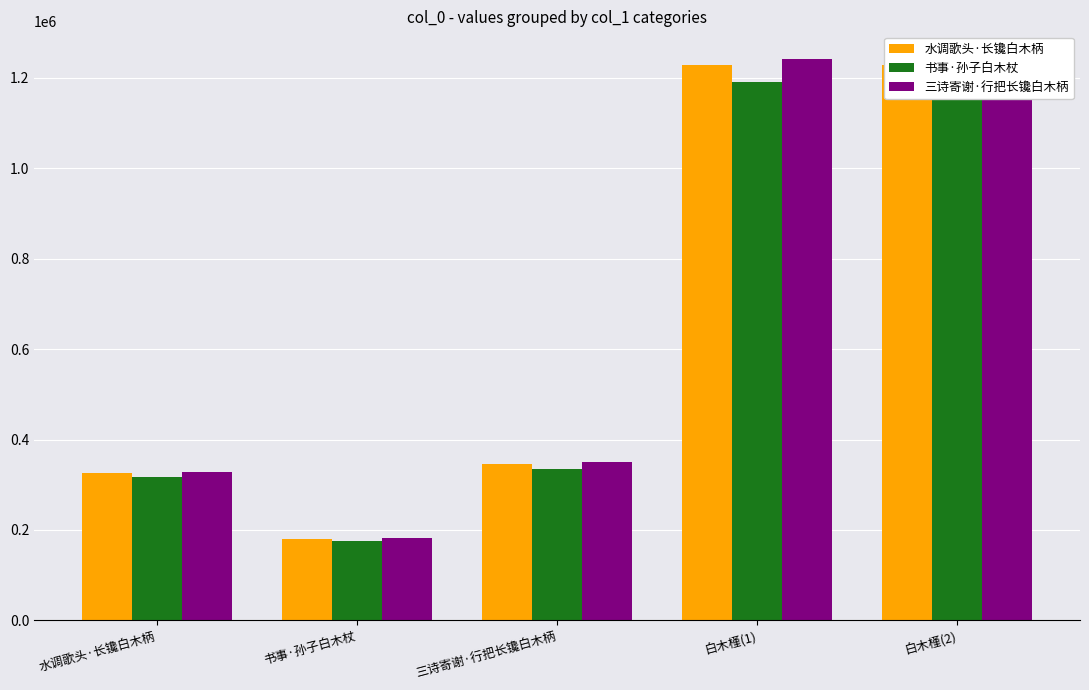

List the series in order of their peak value, lowest first.

书事·孙子白木杖, 水调歌头·长镵白木柄, 三诗寄谢·行把长镵白木柄